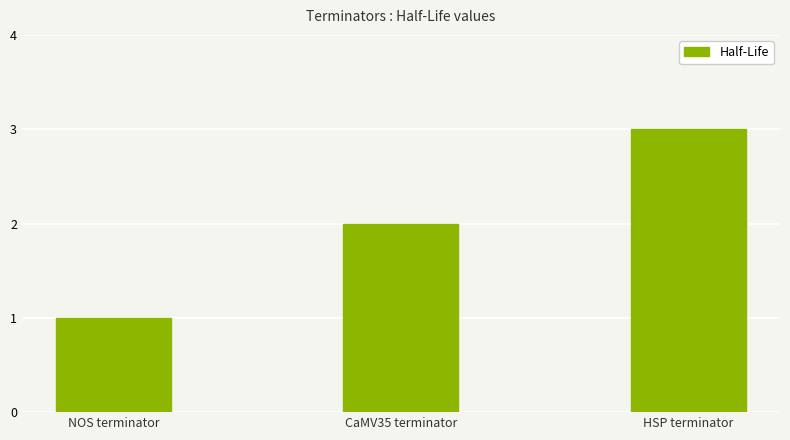

What is the change in value from NOS terminator to CaMV35 terminator?

+1